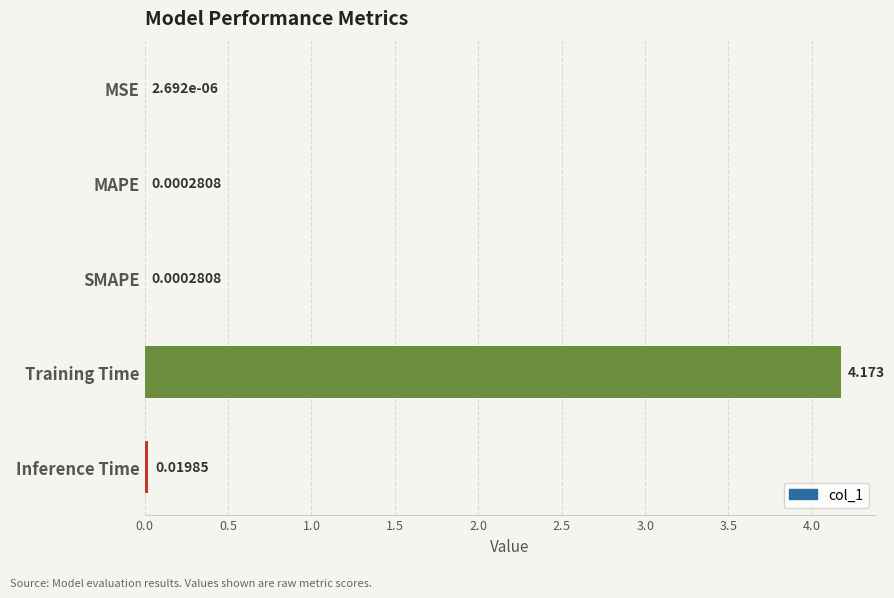

Which has a higher value, SMAPE or Training Time?

Training Time